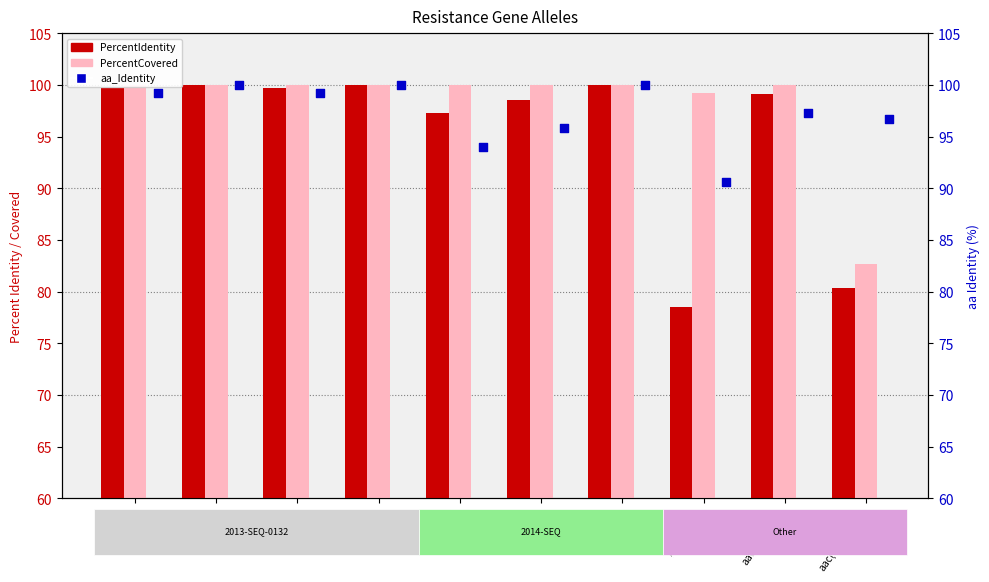

Which series has the largest Y range (max minus min)?

PercentIdentity